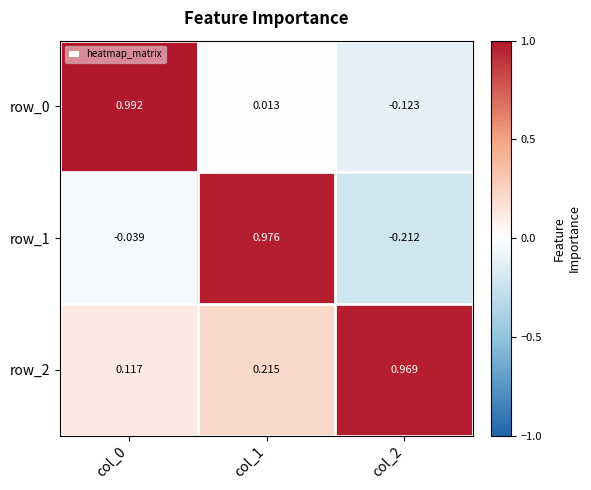

Is the value of row_2 at col_2 greater than the value of row_0 at col_1?

Yes